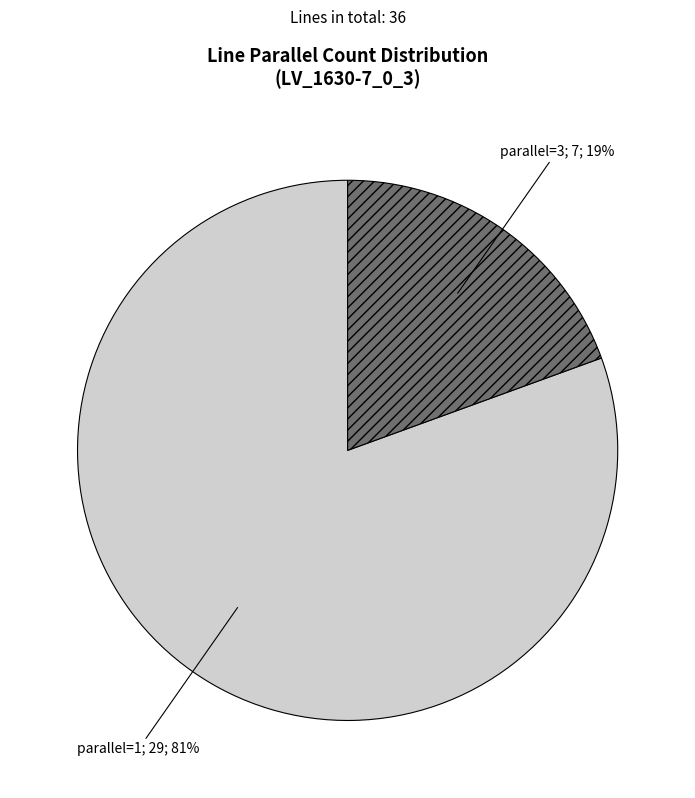

The parallel=1; 29; 81% slice represents 81% of the pie. True or false?

True